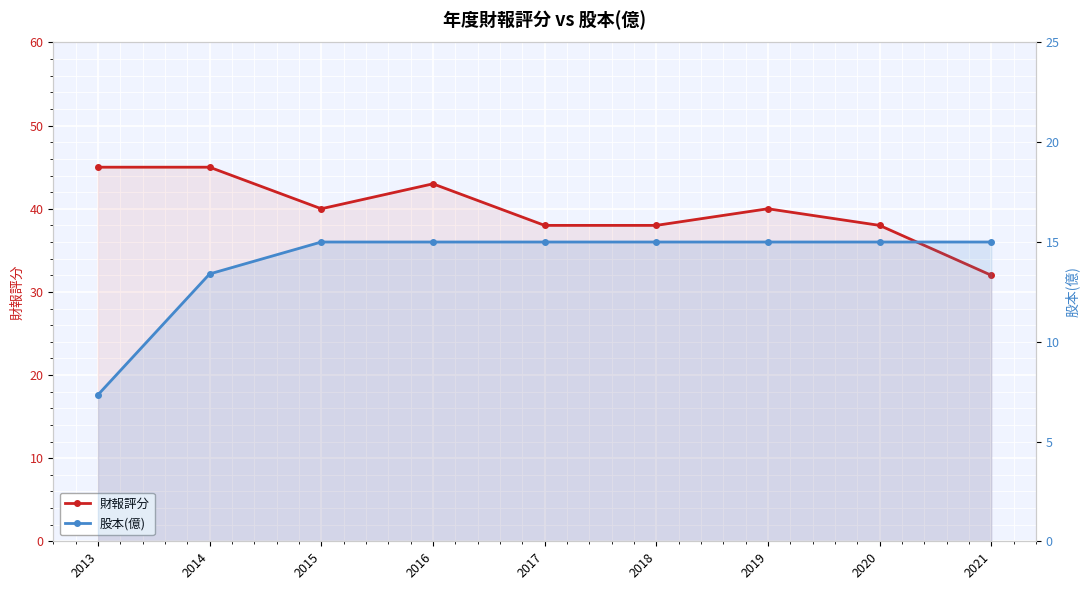

List the series in order of their overall mean, highest first.

財報評分, 股本(億)